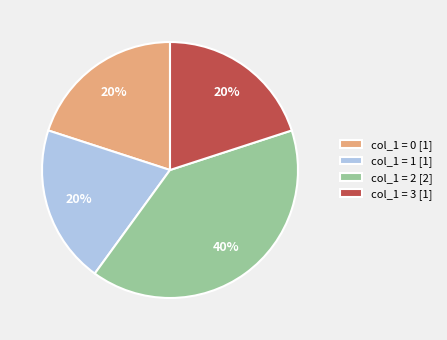

Is there any slice that represents more than half of the pie?

No